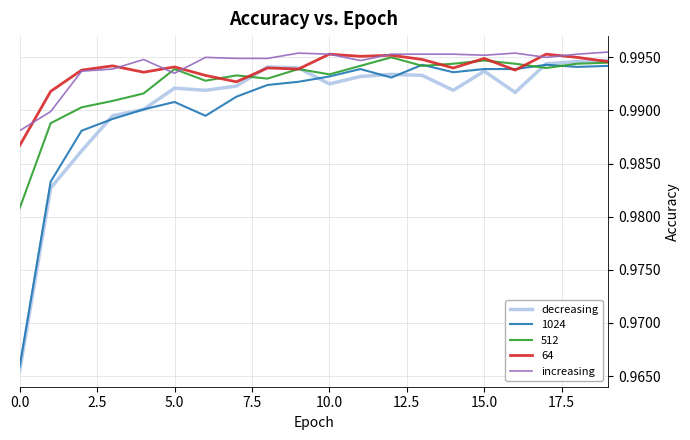

True or false: 1024 and increasing cross at least once.

False